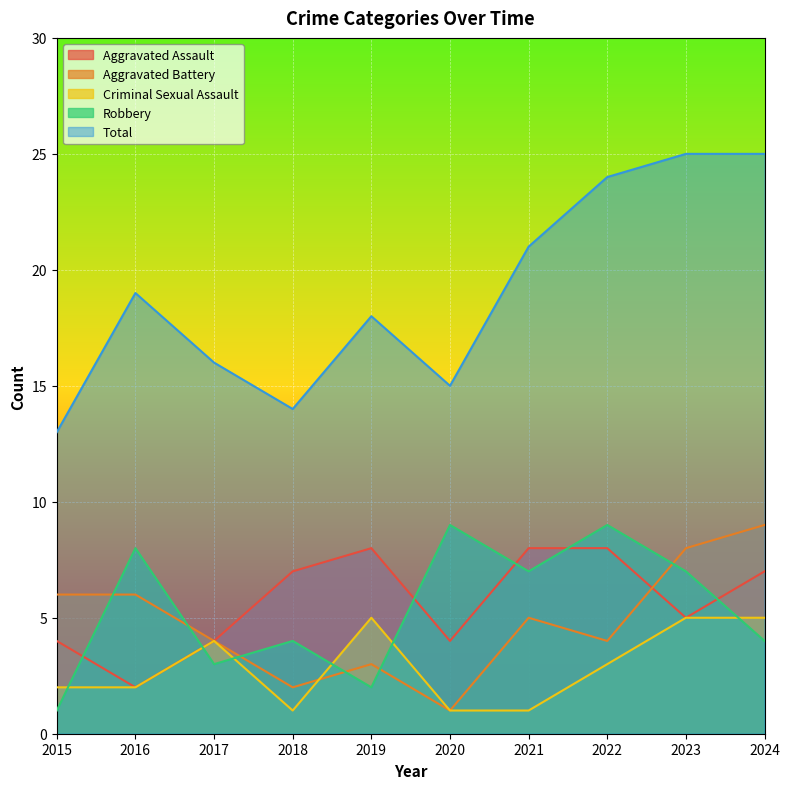

What is the total value across all series at 2019?

36